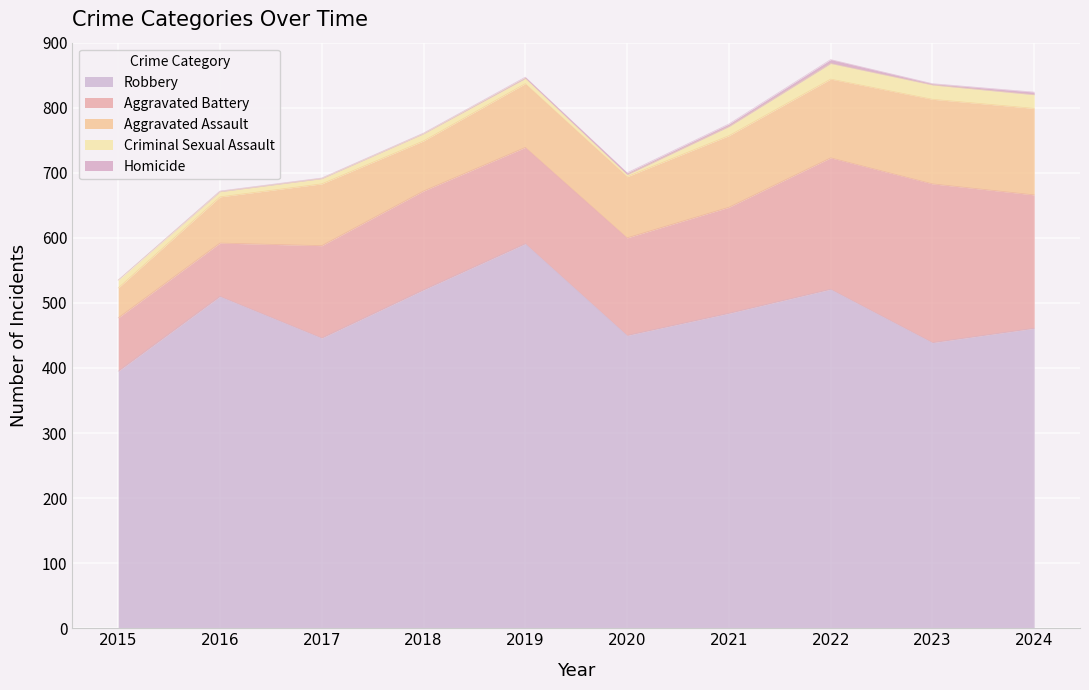

What is the total value across all series at 2022?

874